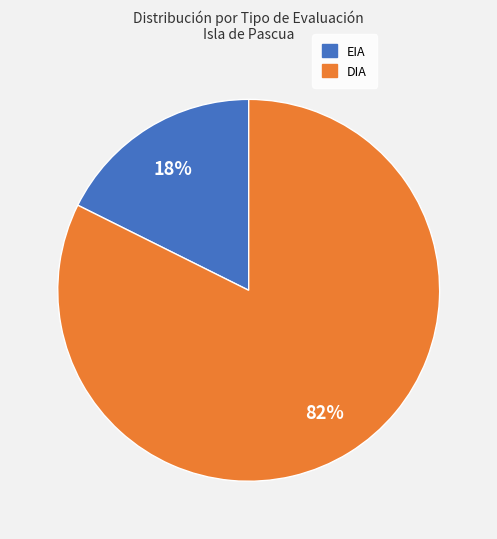

How many segments does this pie chart have?

2